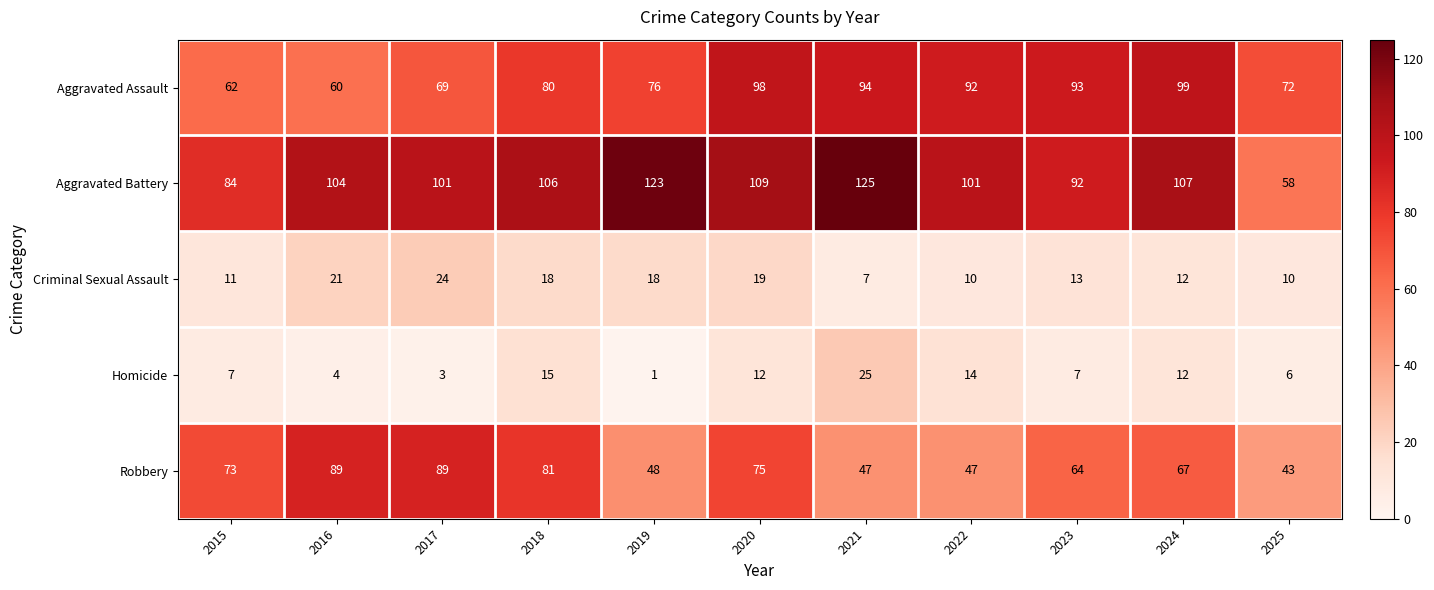

List the series in order of their peak value, lowest first.

Criminal Sexual Assault, Homicide, Robbery, Aggravated Assault, Aggravated Battery